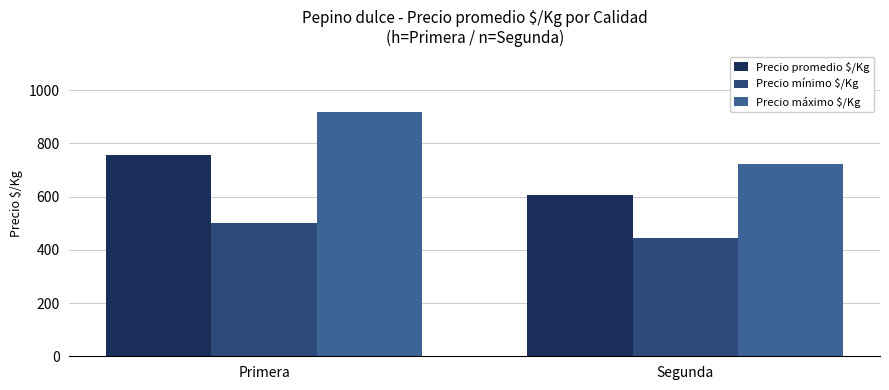

What is the value of the Precio mínimo $/Kg bar at the 1st from the left?

500.0